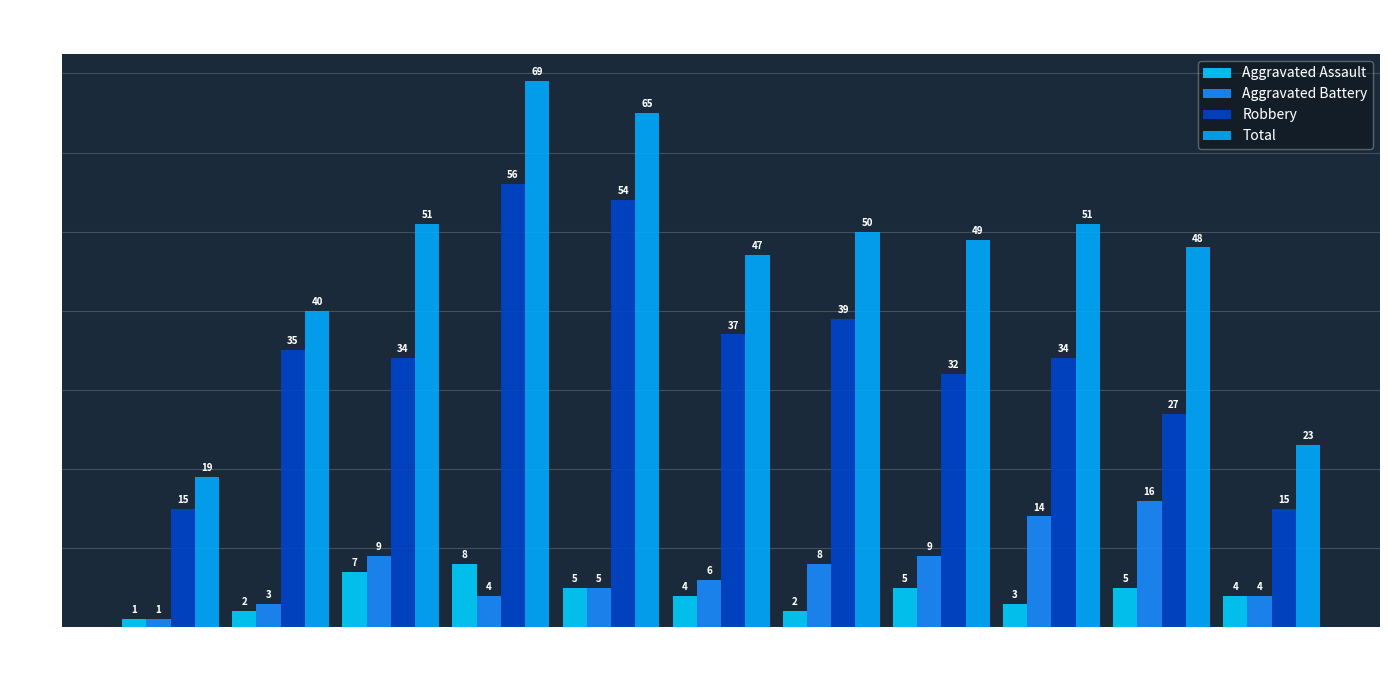

What is the minimum value shown in the chart?

1